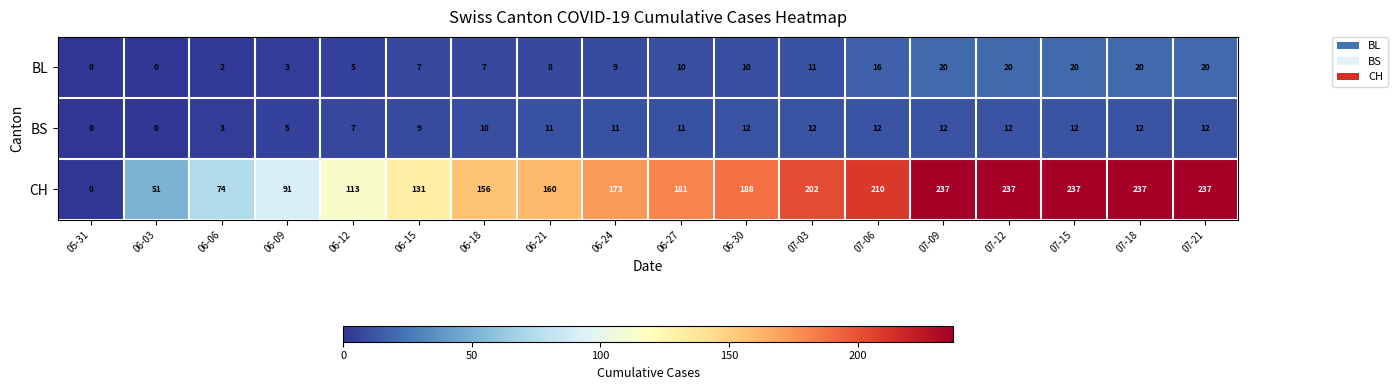

True or false: CH has a value of 67 at 06-12.

False